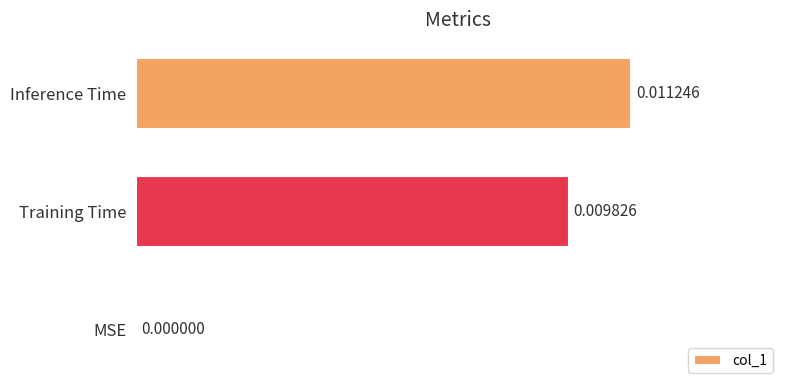

Between MSE and Training Time, which is larger?

Training Time